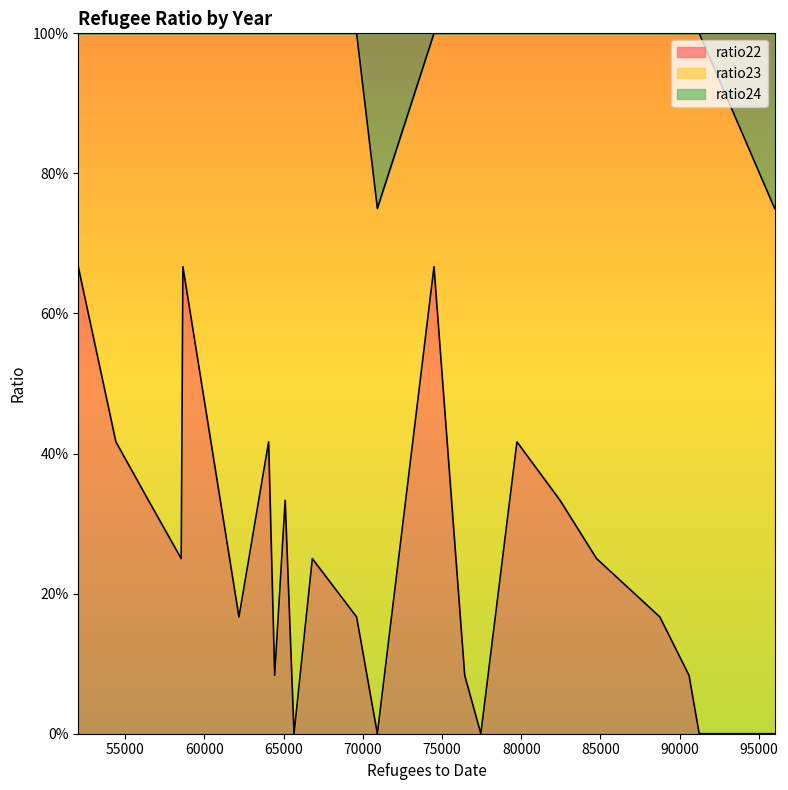

Is the value of ratio22 at 15 greater than the value of ratio24 at 16?

No